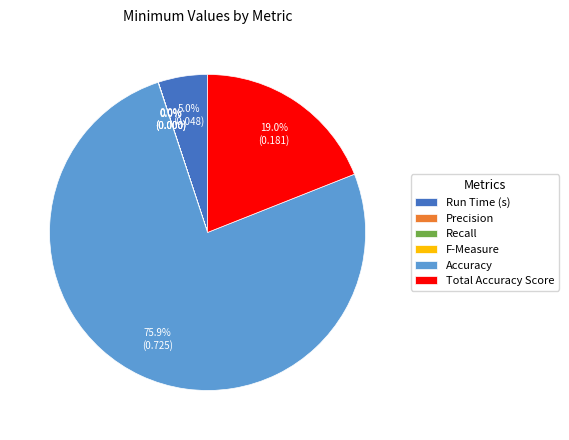

To the nearest percent, what percentage of the pie is Run Time (s)?

5%